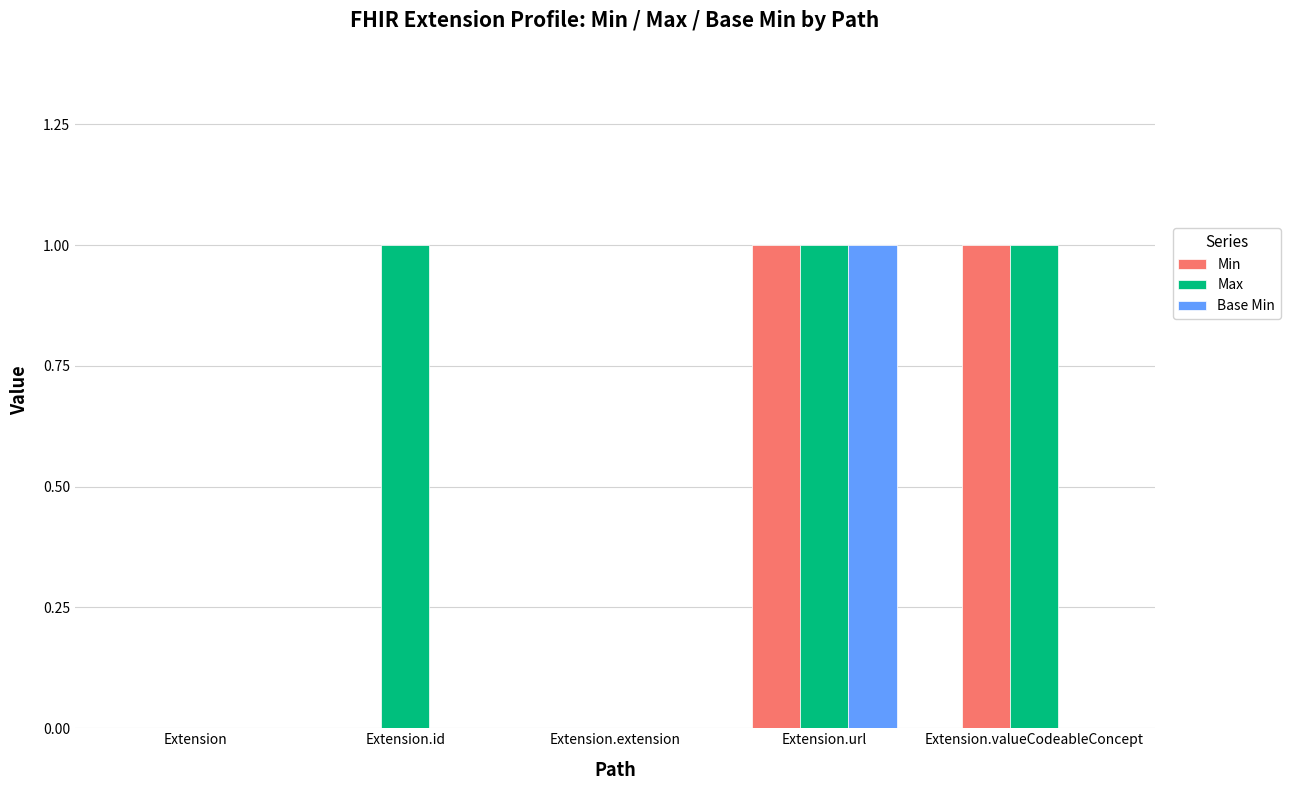

Reading left to right, what are all the values shown in this chart?

Min: Extension=0	Extension.id=0	Extension.extension=0	Extension.url=1	Extension.valueCodeableConcept=1
Max: Extension=0	Extension.id=1	Extension.extension=0	Extension.url=1	Extension.valueCodeableConcept=1
Base Min: Extension=0	Extension.id=0	Extension.extension=0	Extension.url=1	Extension.valueCodeableConcept=0